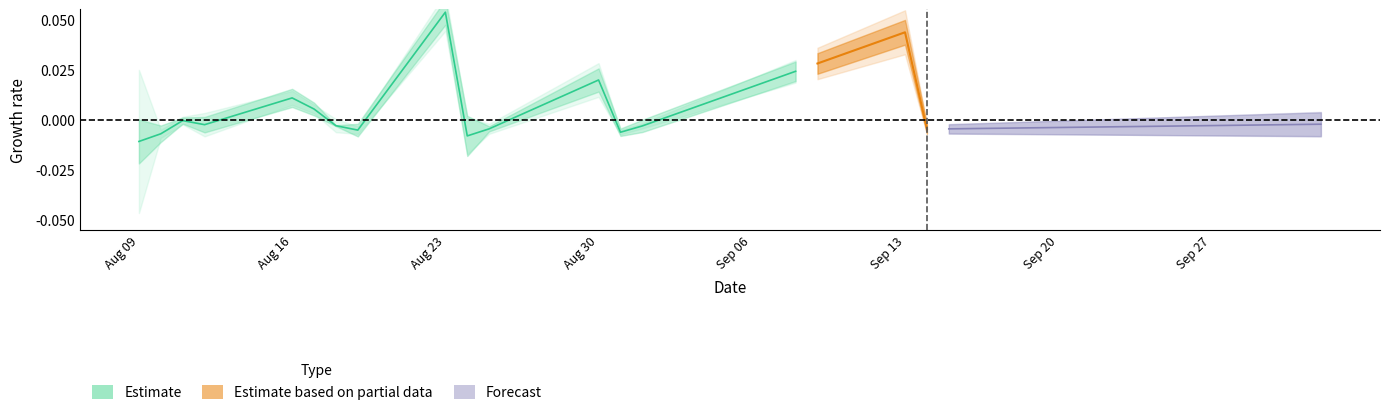

True or false: the data has more than 2 interior local peaks.

True